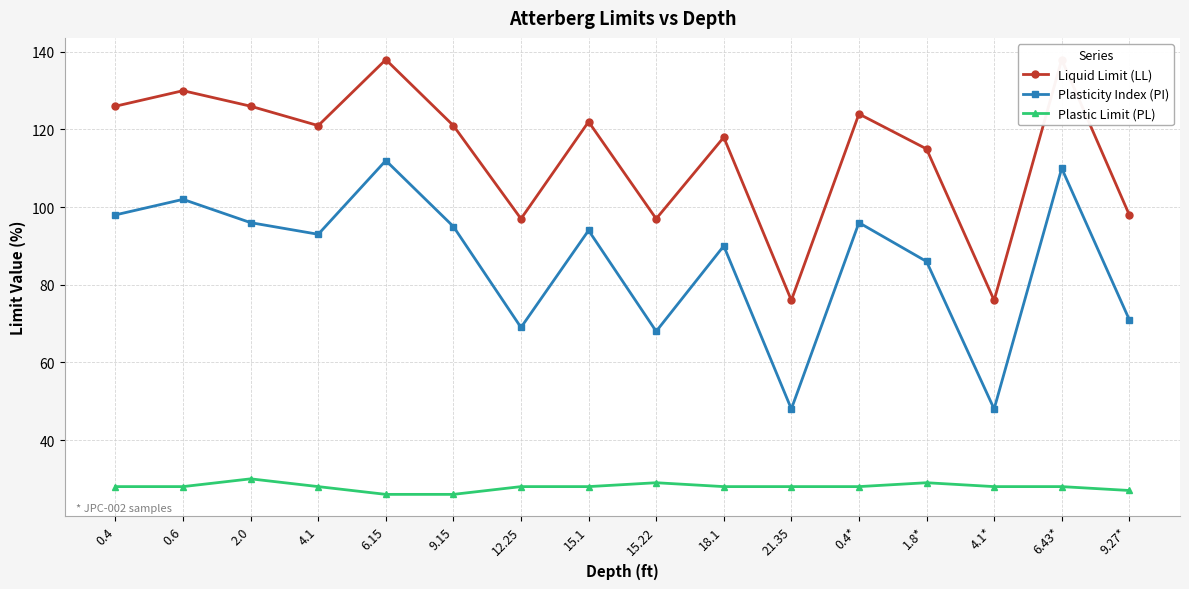

At how many categories does at least one series exceed 88?

14